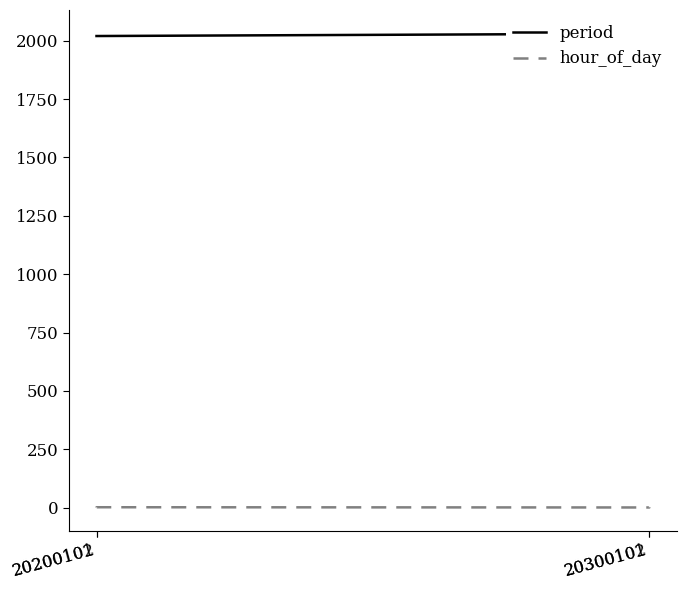

How many lines are shown in the chart?

2